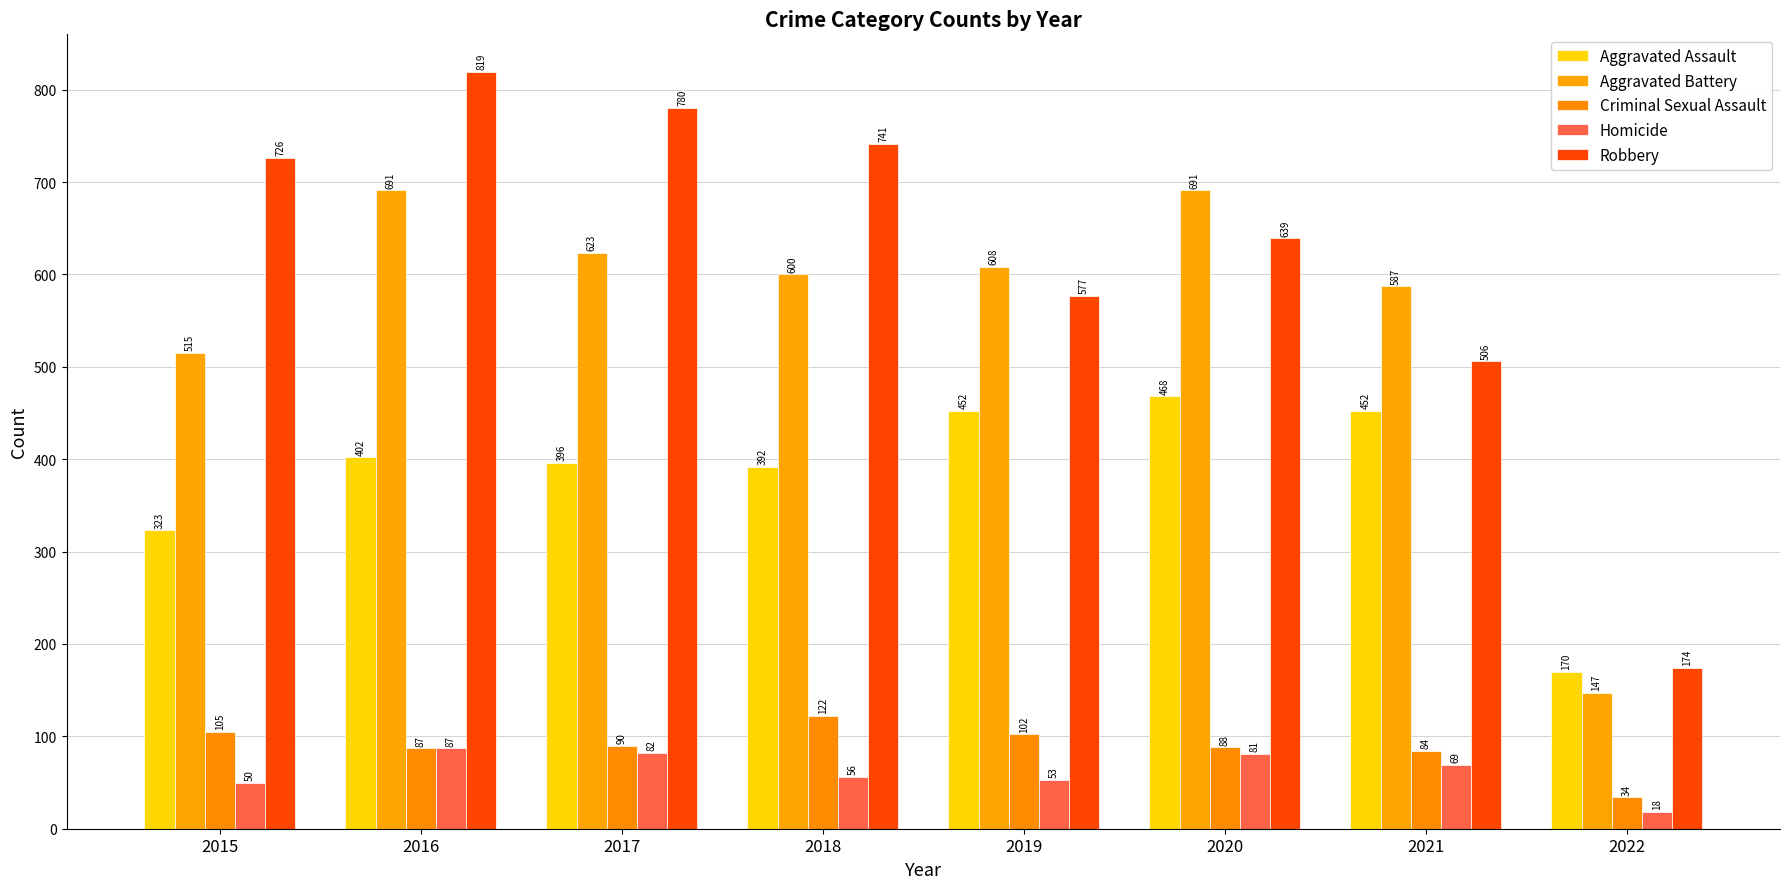

Is it true that Aggravated Battery equals 359 at 2020?

False